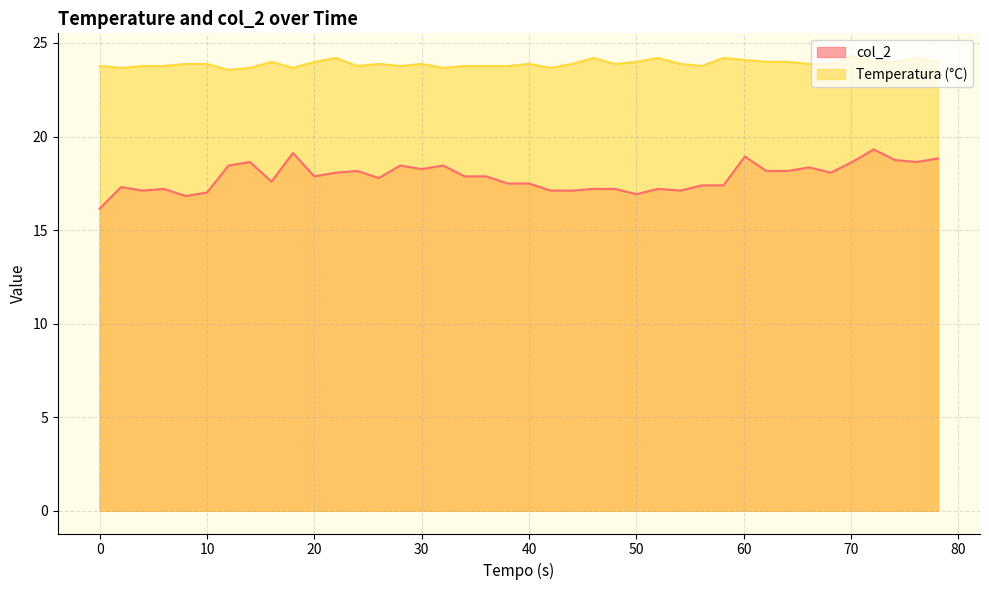

True or false: col_2 has a value of 17.3 at 2.

True